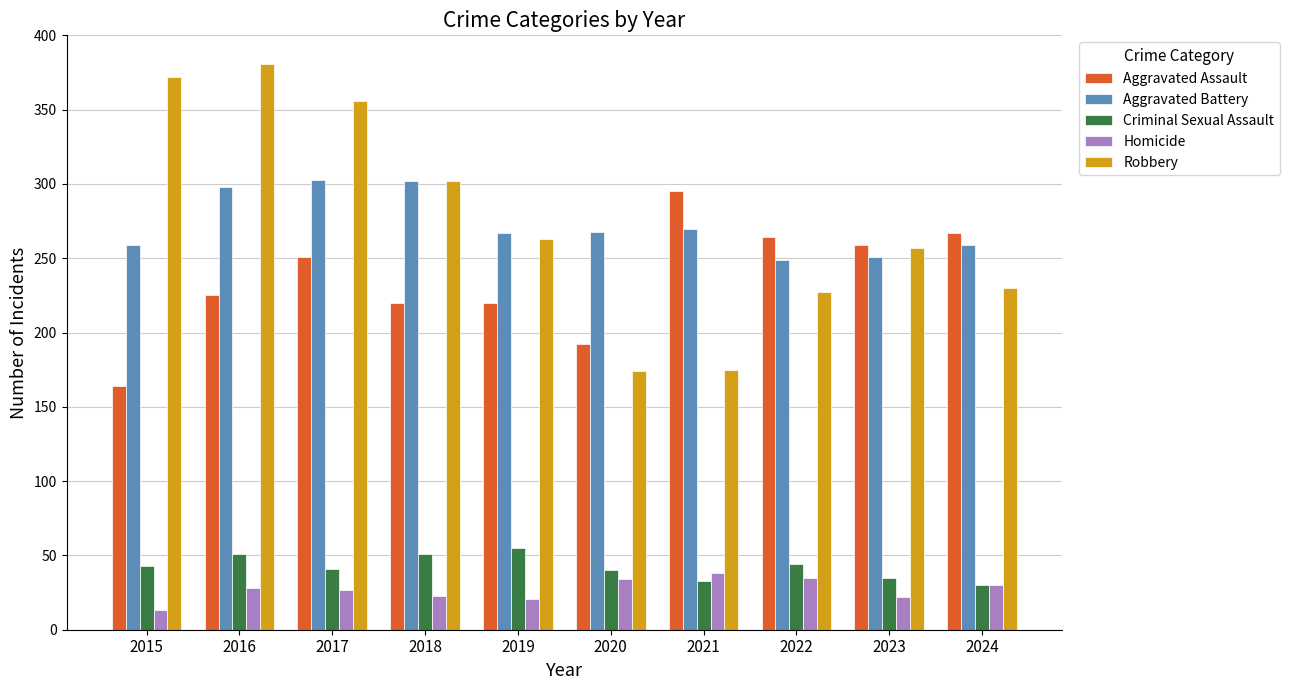

Is the value of Aggravated Battery at 2024 greater than the value of Robbery at 2020?

Yes